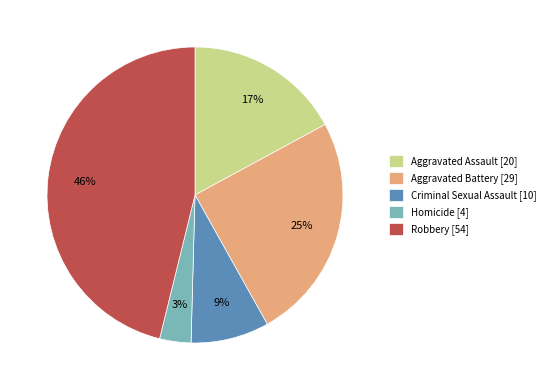

To the nearest percent, what is the difference between the largest and smallest slice percentages?

43%